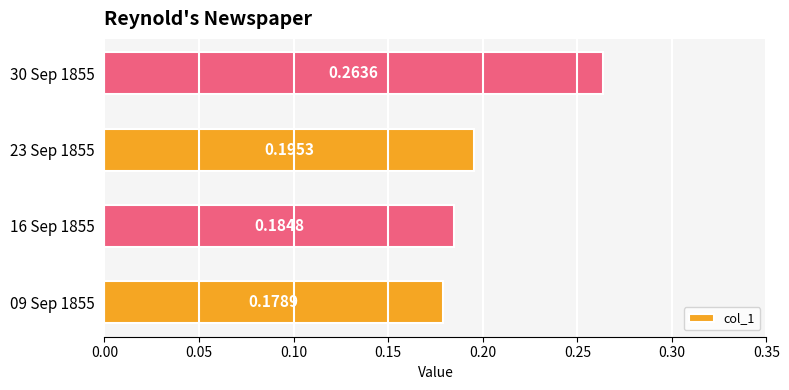

List the labels in order of value, largest first.

30 Sep 1855, 23 Sep 1855, 16 Sep 1855, 09 Sep 1855